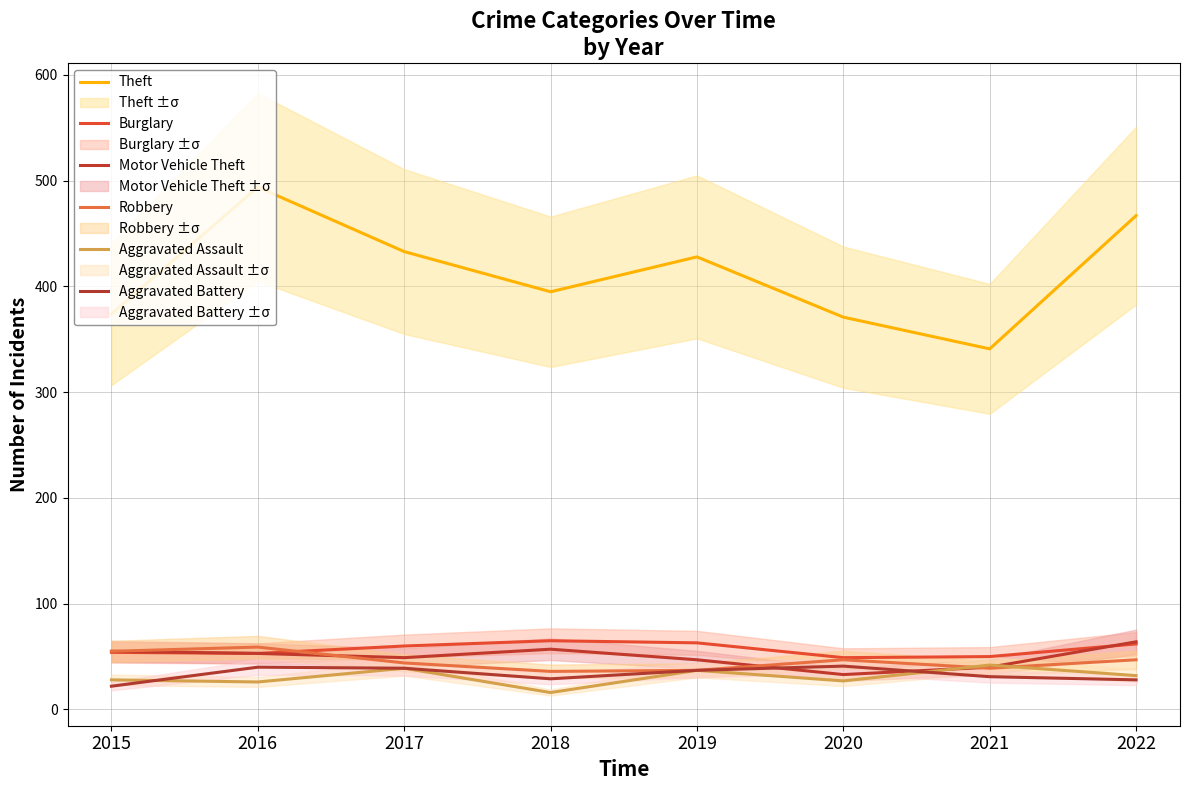

True or false: Motor Vehicle Theft and Theft cross at least once.

False